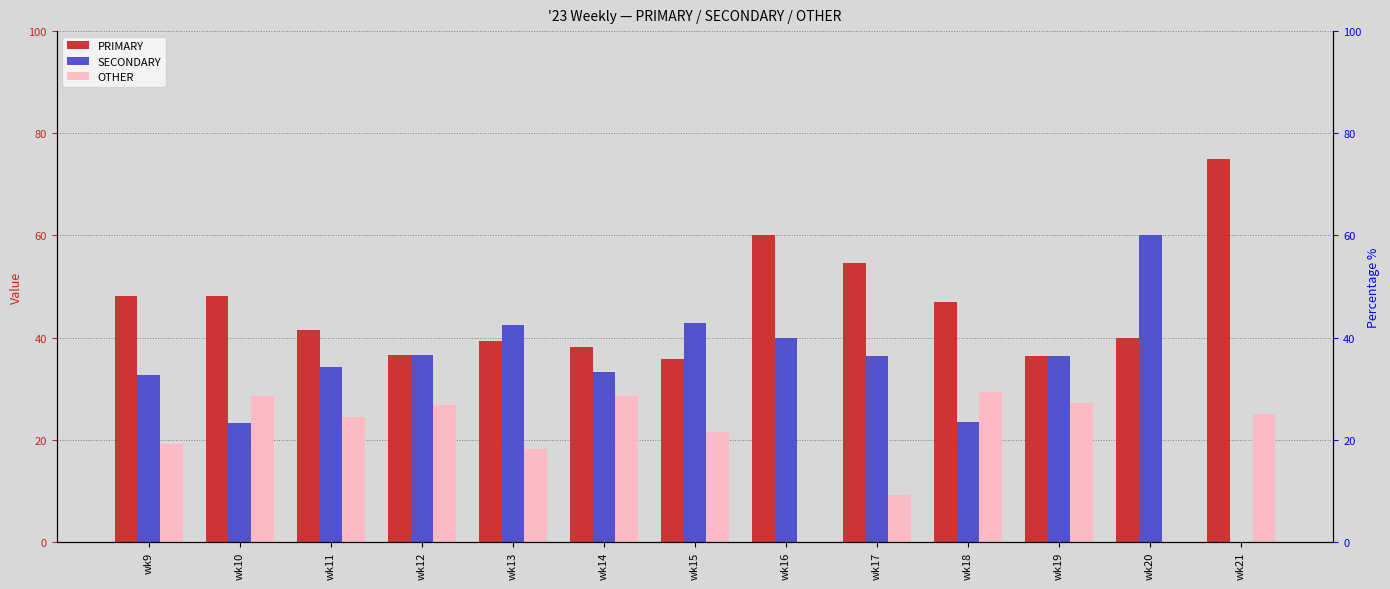

At which label does PRIMARY first exceed 41?

wk9